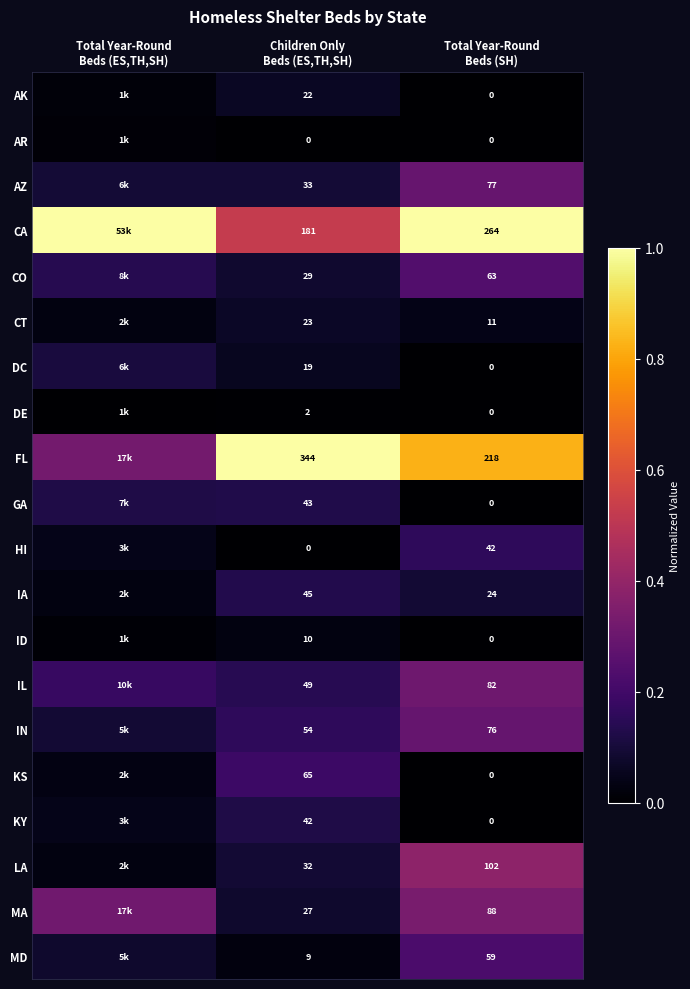

At Total Year-Round Beds (SH), list the series in order from largest to smallest.

CA, FL, LA, MA, IL, AZ, IN, CO, MD, HI, IA, CT, AK, AR, DC, DE, GA, ID, KS, KY